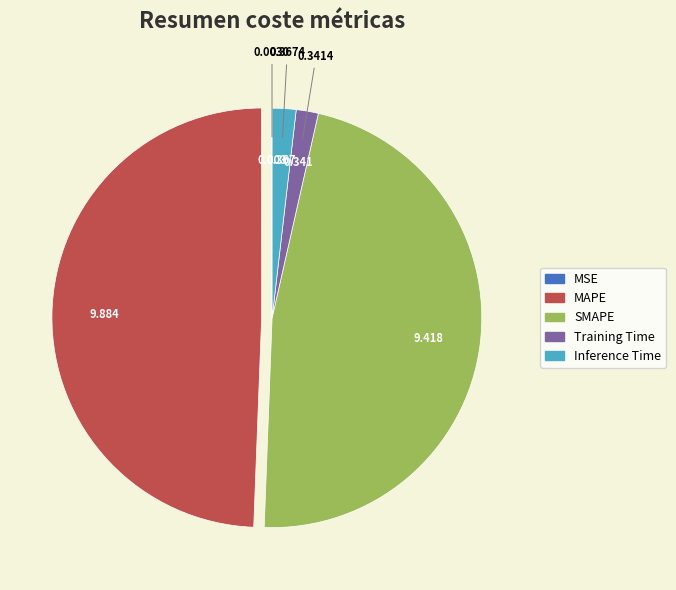

Which category has the biggest portion of the pie?

MAPE